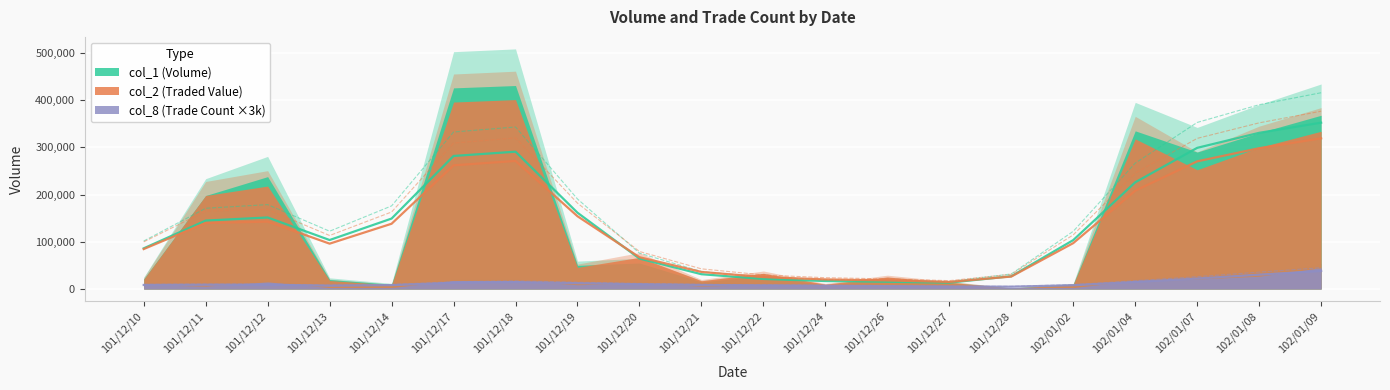

Between 102/01/08 and 101/12/24, which is larger?

102/01/08